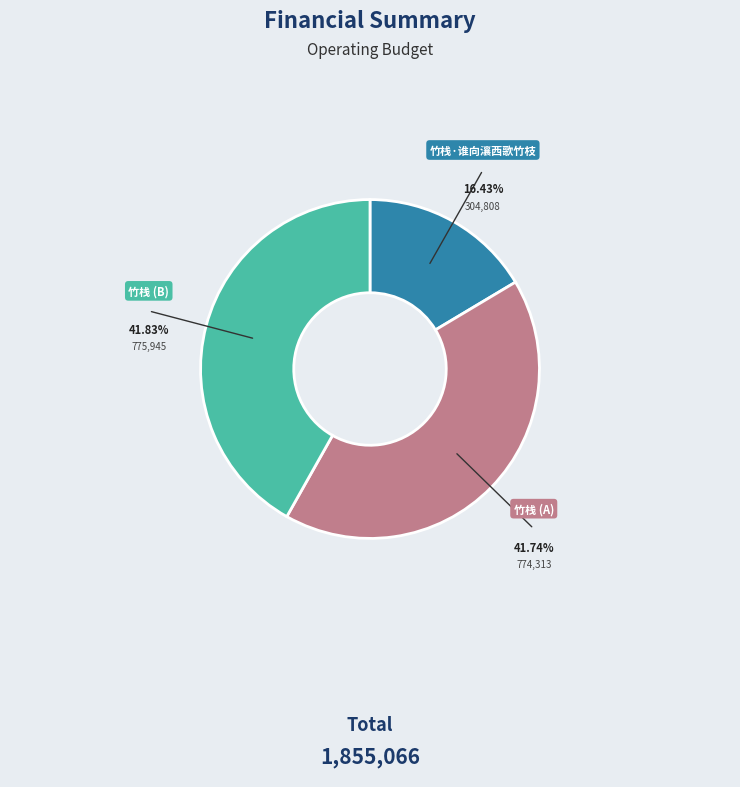

Does any single category account for the majority?

No